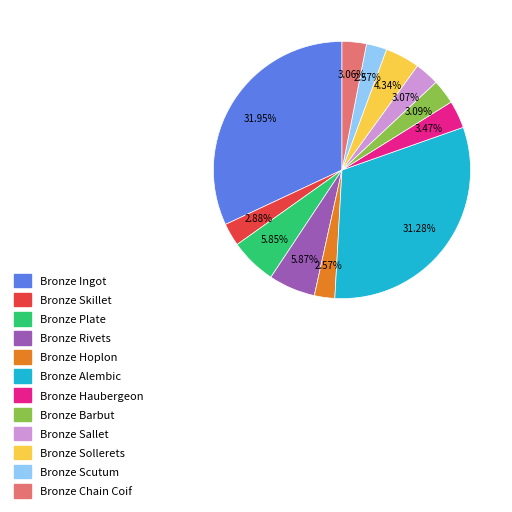

Does Bronze Plate account for over 50% of the chart?

No